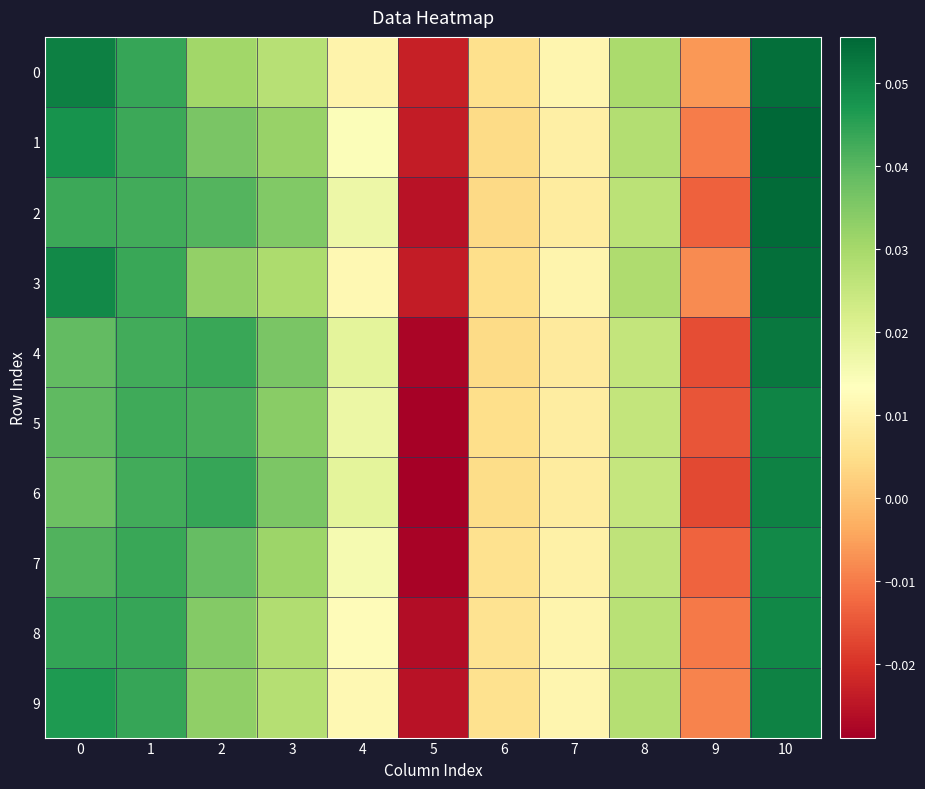

Which series has the largest total across all categories?

1